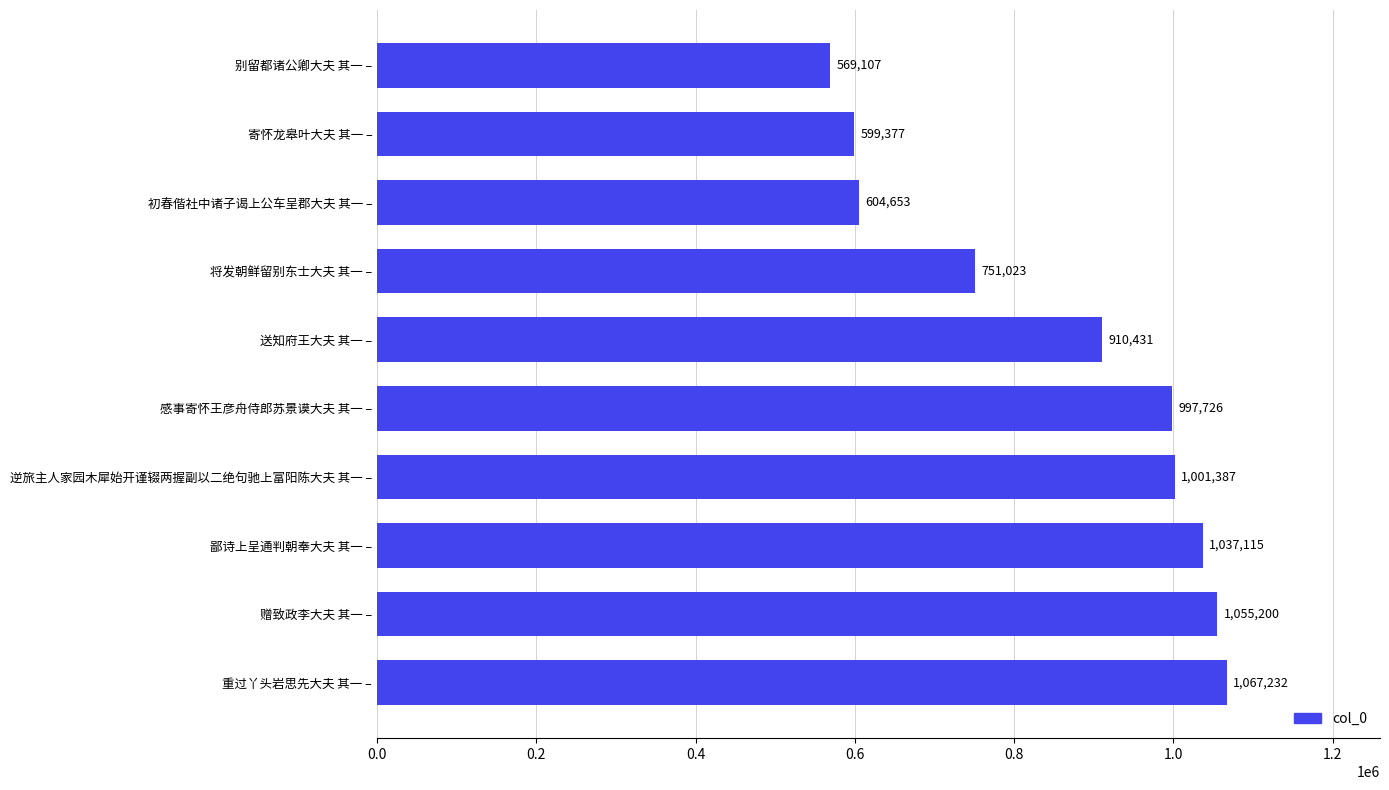

Are the bars horizontal?

Yes